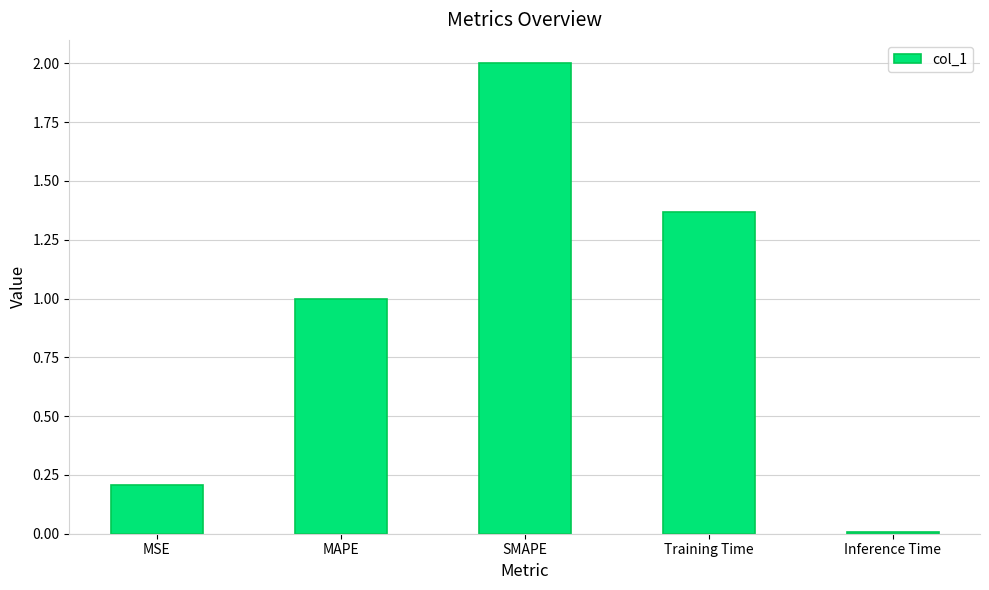

How many values exceed 1?

3